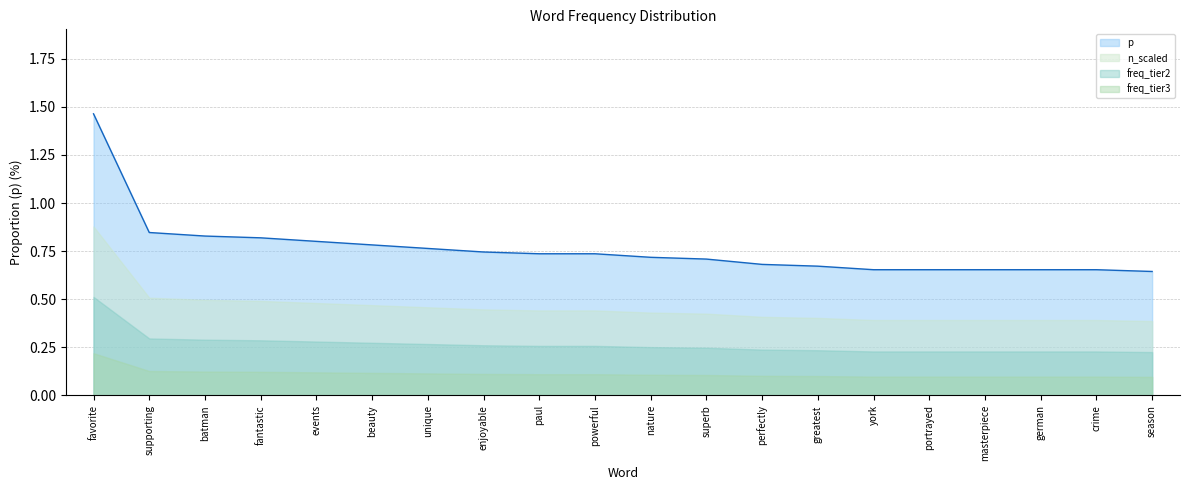

What is the greatest value displayed?

1.5